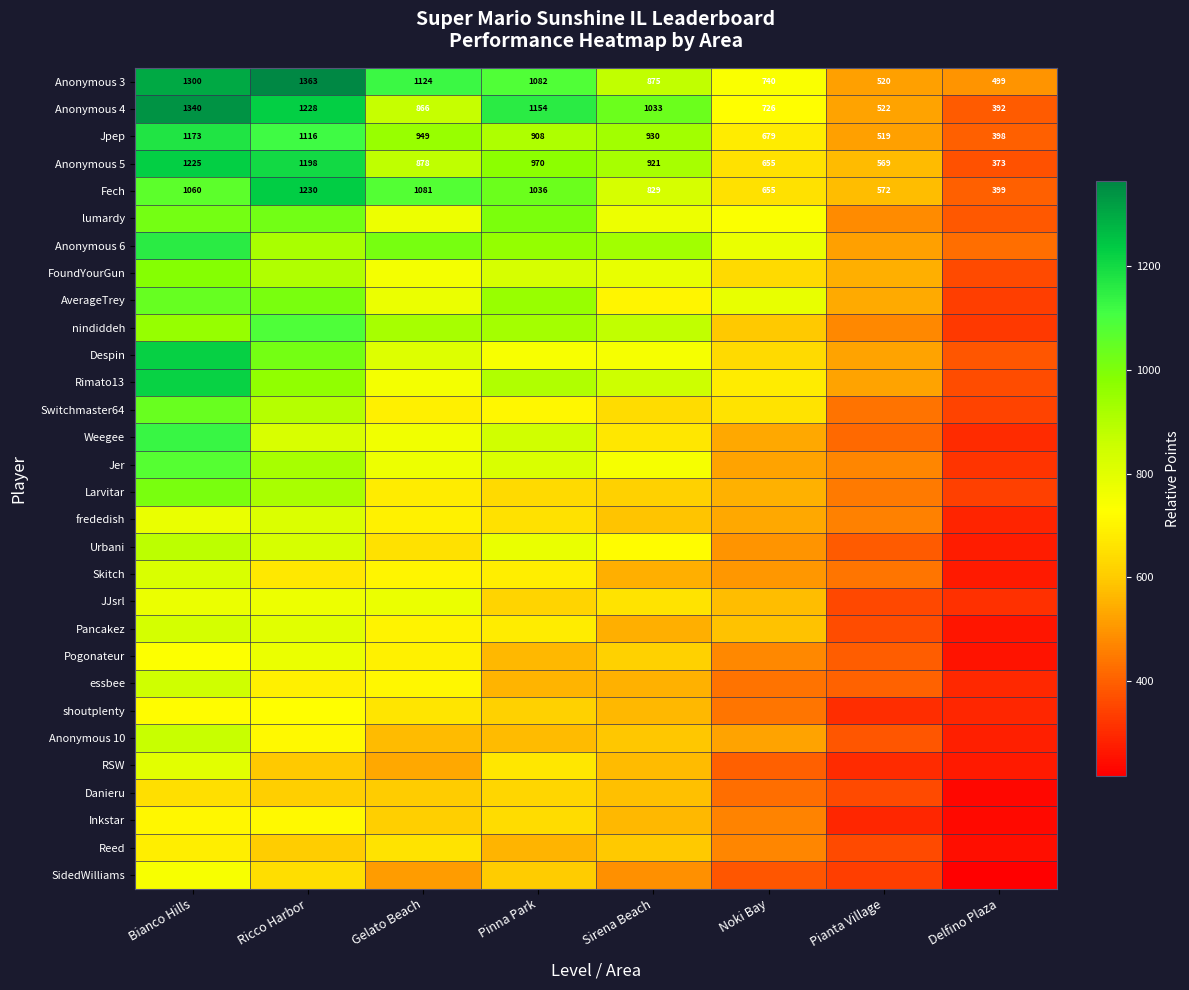

At which label does Fech first exceed 1036?

Bianco Hills